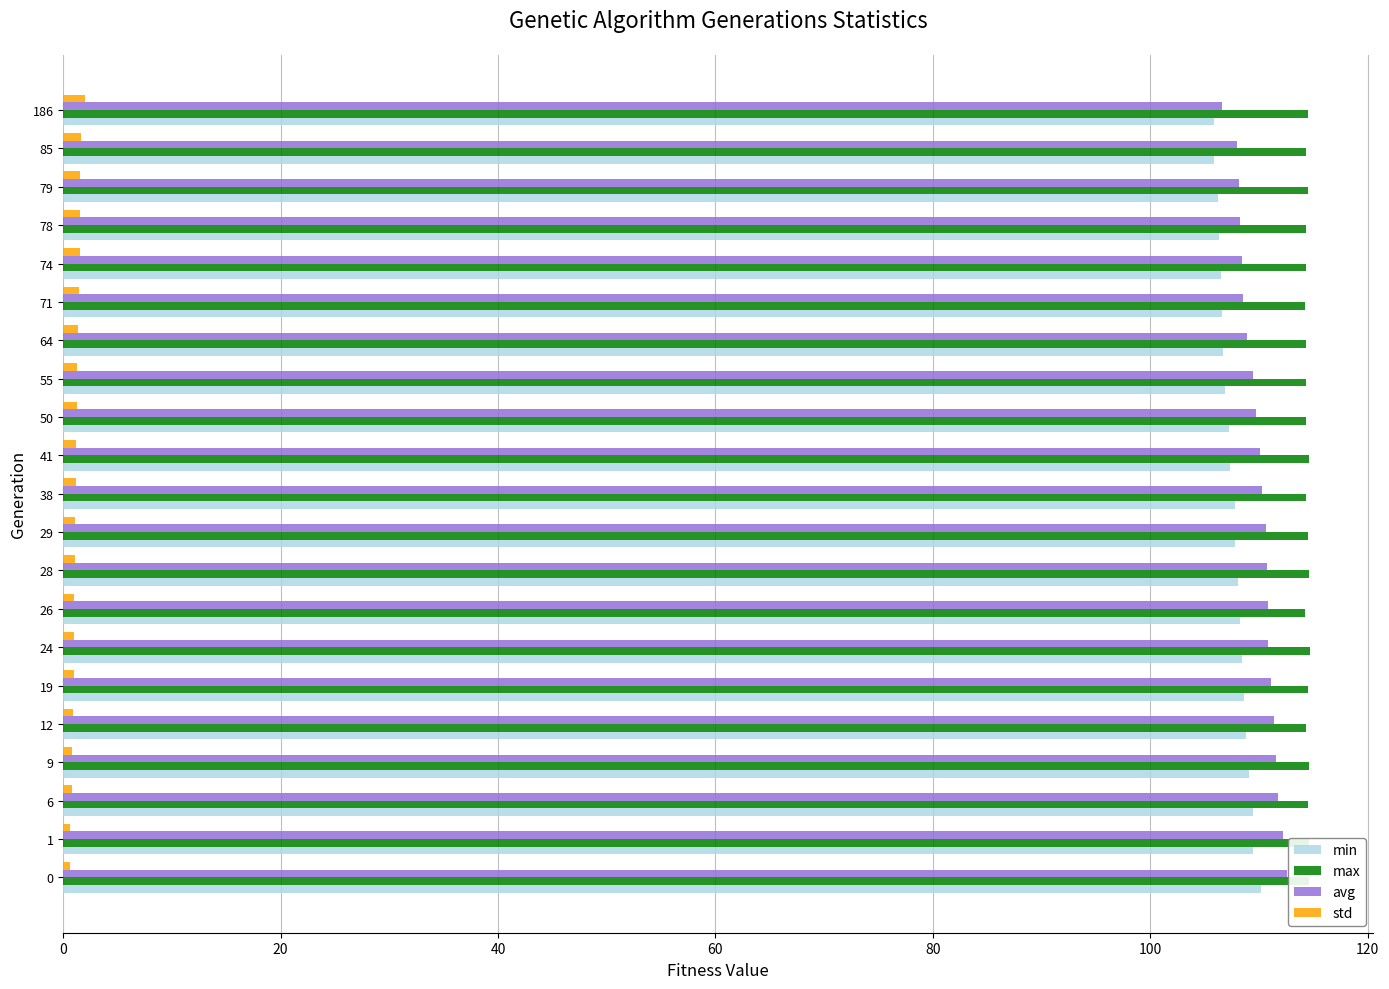

What is the average value of the min series?

107.7